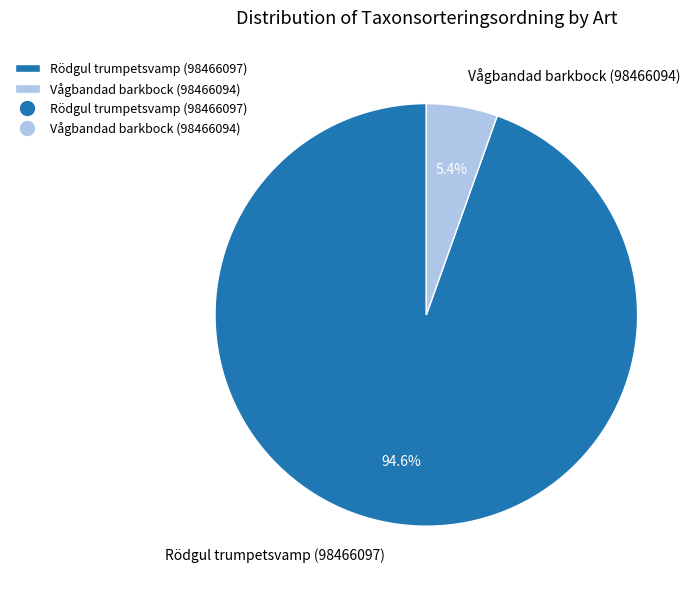

To the nearest percent, what portion does Rödgul trumpetsvamp (98466097) represent?

95%